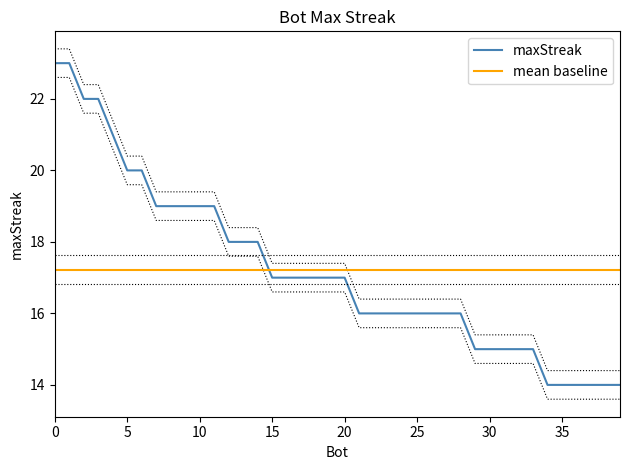

The maxStreak series shows 14 at 35. True or false?

True